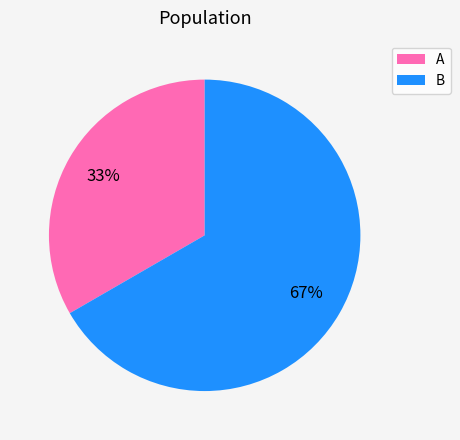

The A slice represents 33% of the pie. True or false?

True